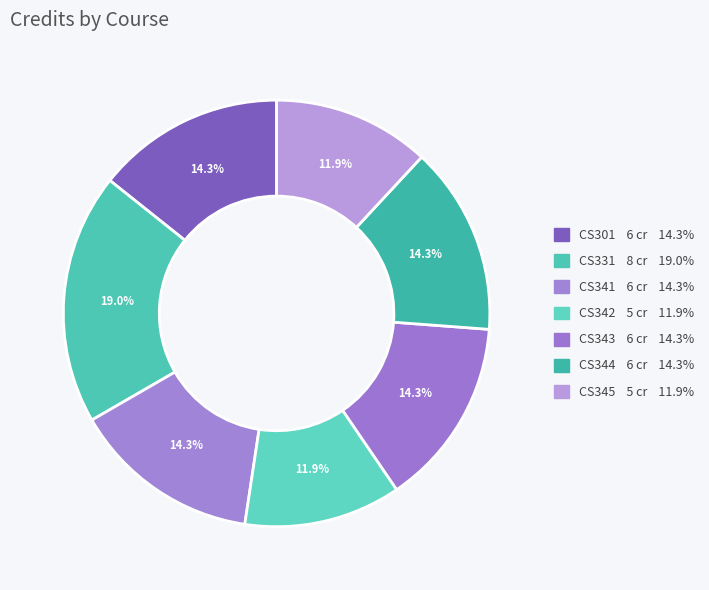

What is the change in value from CS301 to CS345?

-1